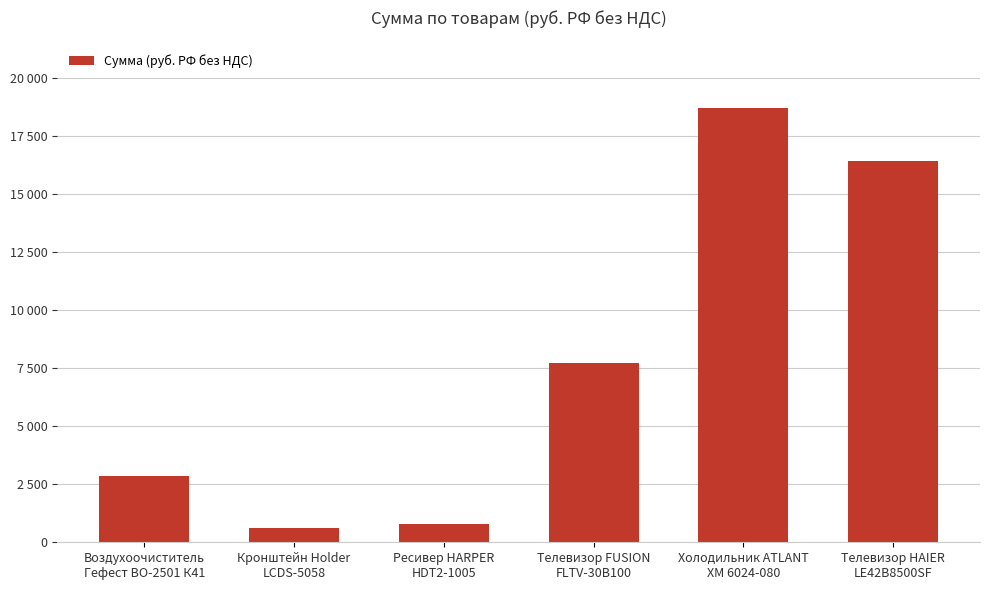

Rank the categories by value from highest to lowest.

Холодильник ATLANT
ХМ 6024-080, Телевизор HAIER
LE42B8500SF, Телевизор FUSION
FLTV-30B100, Воздухоочиститель
Гефест ВО-2501 К41, Ресивер HARPER
HDT2-1005, Кронштейн Holder
LCDS-5058